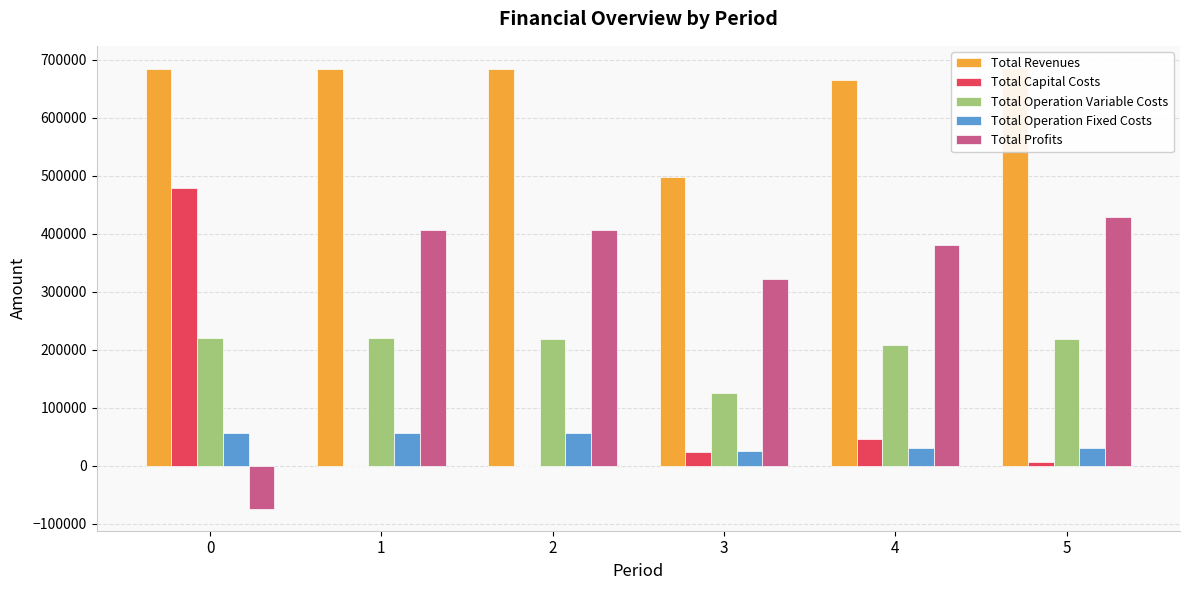

Which has a higher value, 0 or 5?

5